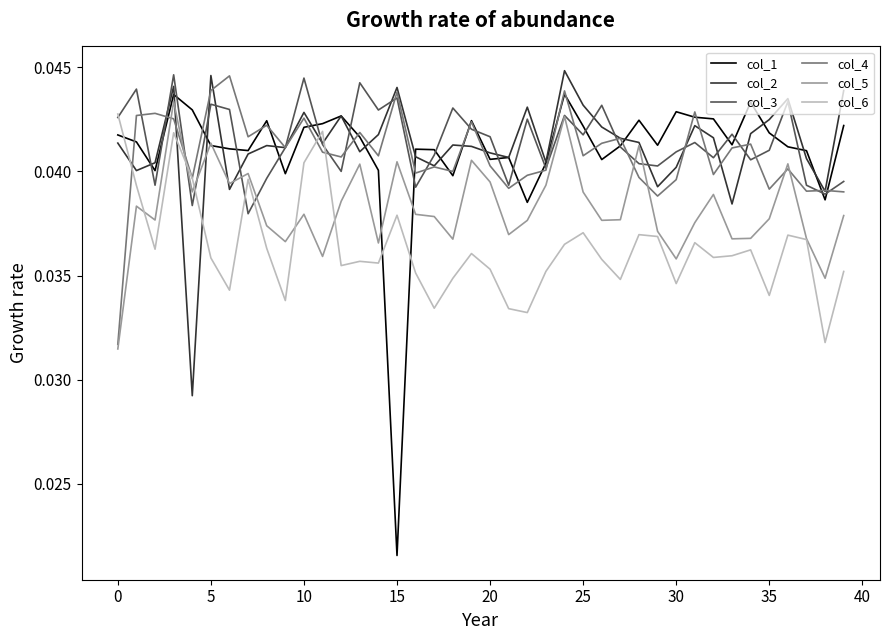

Which series has the widest spread of values?

col_1